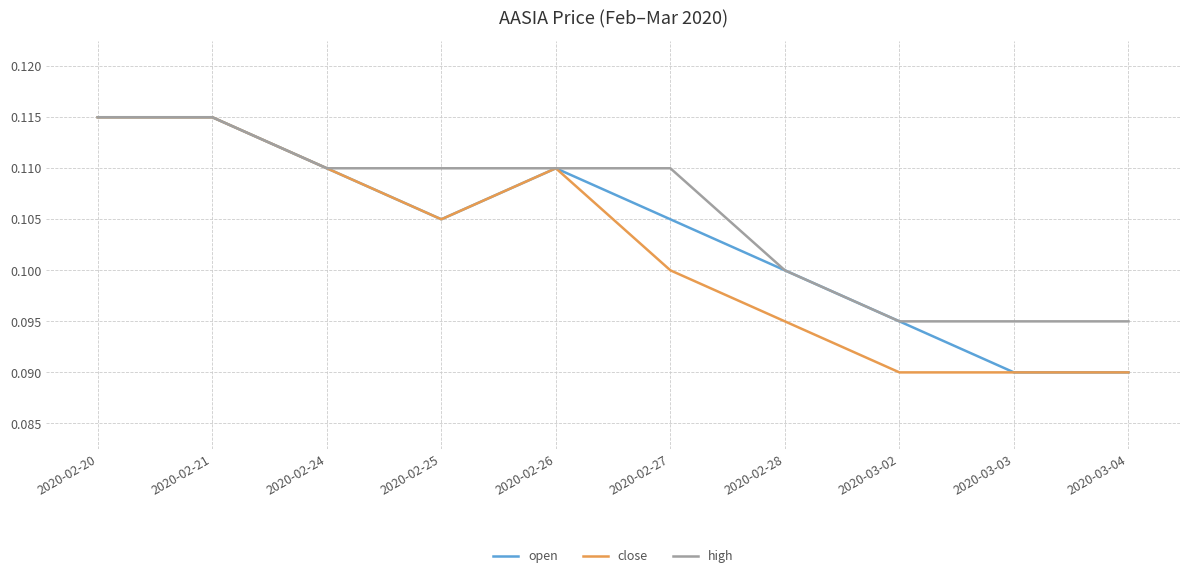

Is it true that open equals 0.1 at 2020-02-25?

True